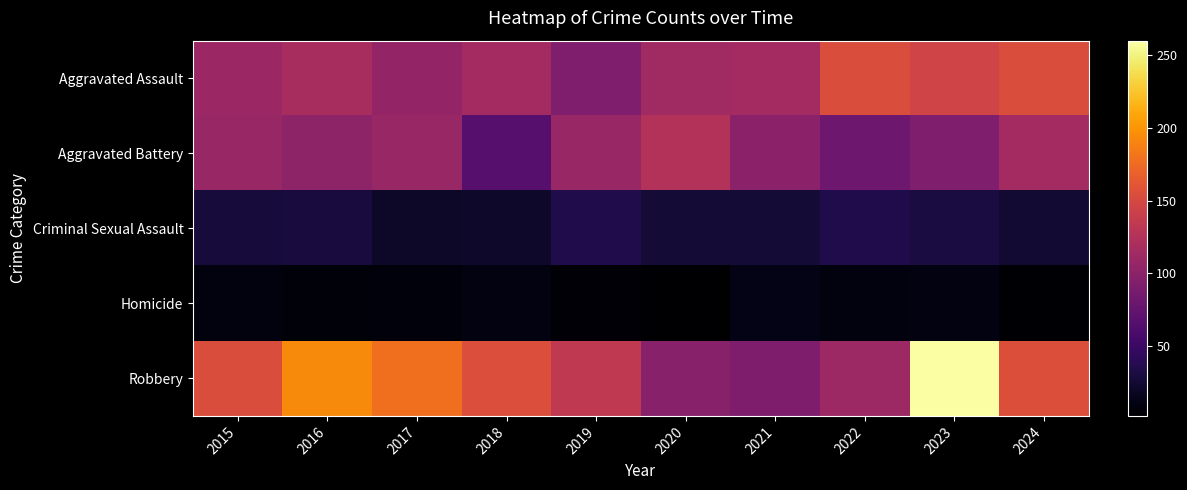

What is the spread (max minus min) of values at 2022?

145